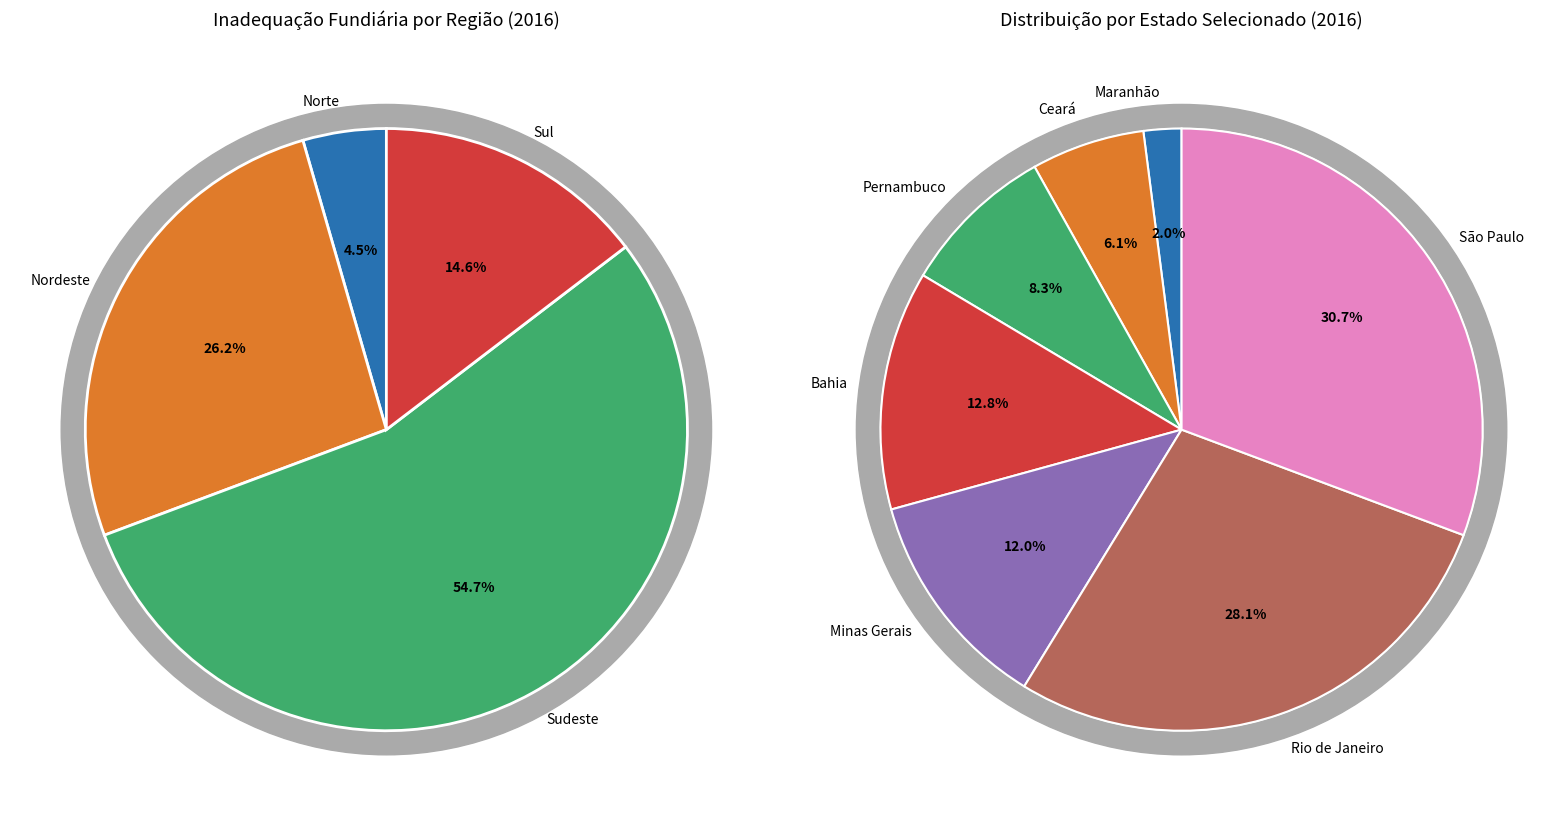

Which category has the smallest portion of the pie?

Maranhão